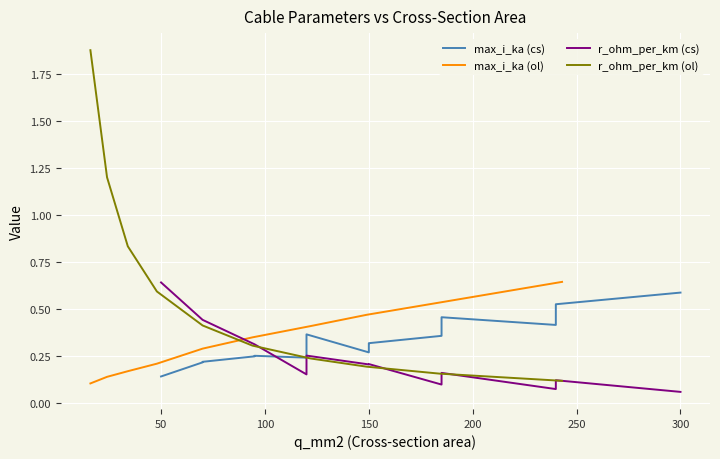

What is the average value of the r_ohm_per_km (cs) series?

0.2